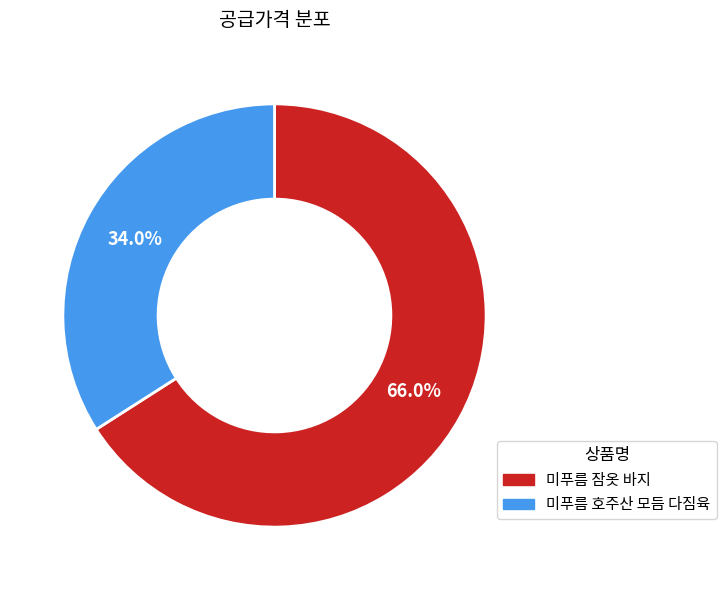

How many slices are in this pie chart?

2